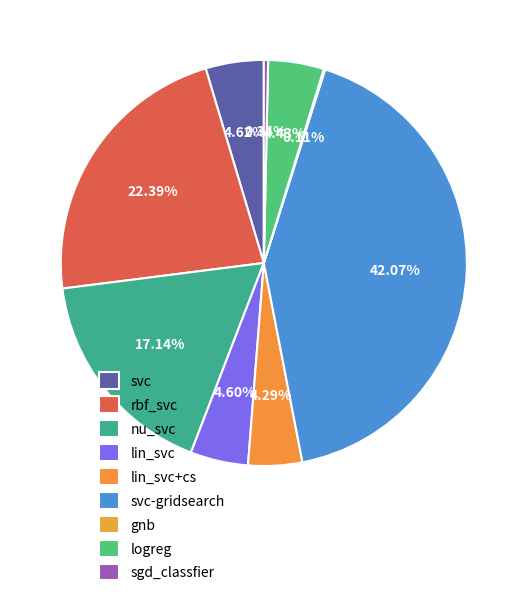

How many slices are in this pie chart?

9